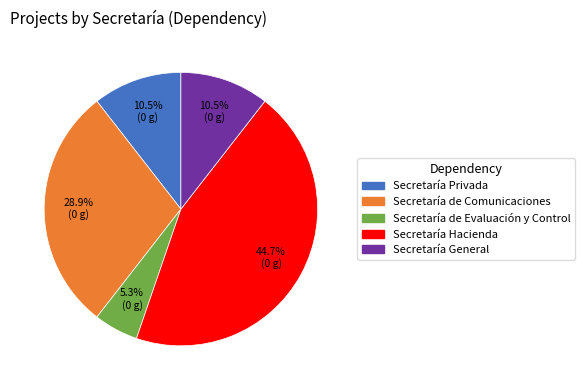

Count the number of slices in the pie.

5